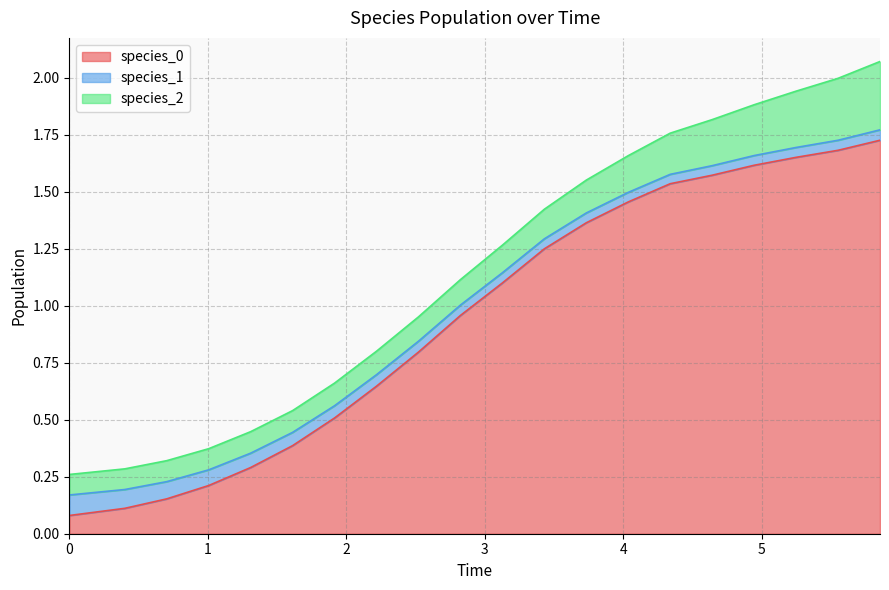

Which series changed the most between 6 and 13?

species_0